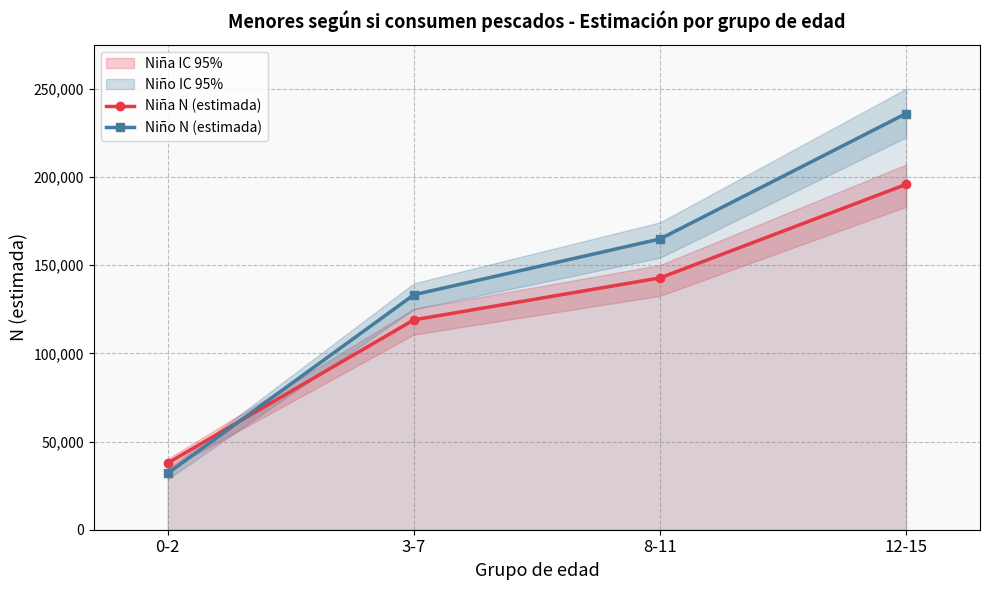

Which series has the largest total across all categories?

Niño N (estimada)